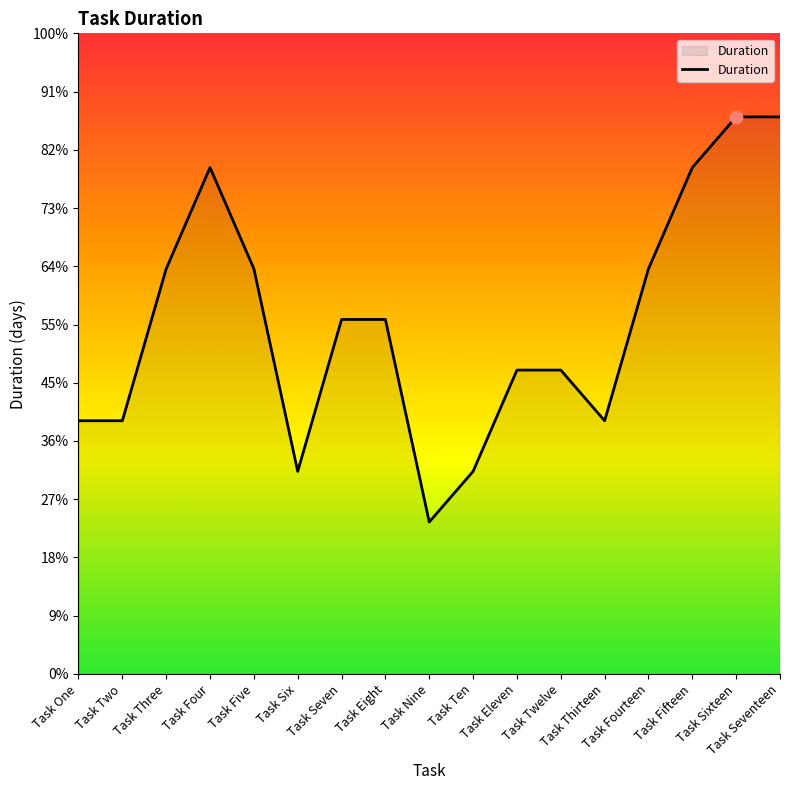

What is the change in value from Task One to Task Six?

-1